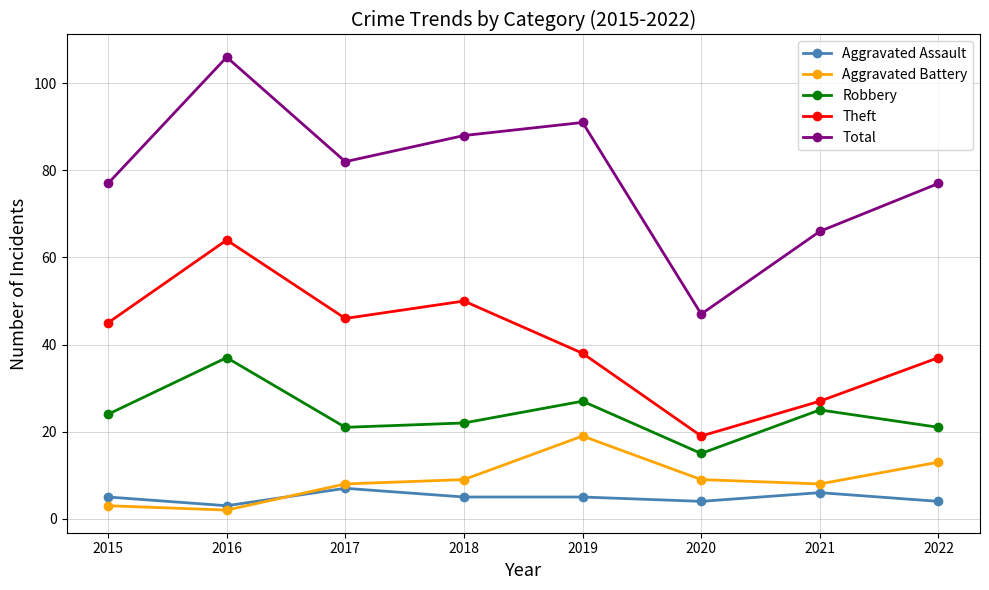

Reading left to right, list all the values displayed in this chart.

Aggravated Assault: 5	3	7	5	5	4	6	4
Aggravated Battery: 3	2	8	9	19	9	8	13
Robbery: 24	37	21	22	27	15	25	21
Theft: 45	64	46	50	38	19	27	37
Total: 77	106	82	88	91	47	66	77